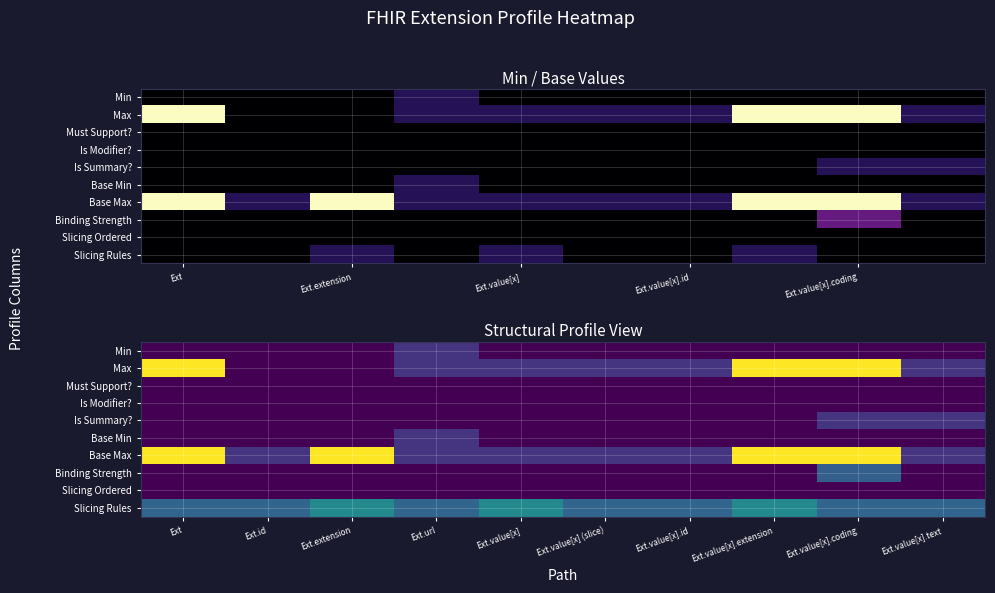

What is the spread (max minus min) of values at Ext.id?

1.5